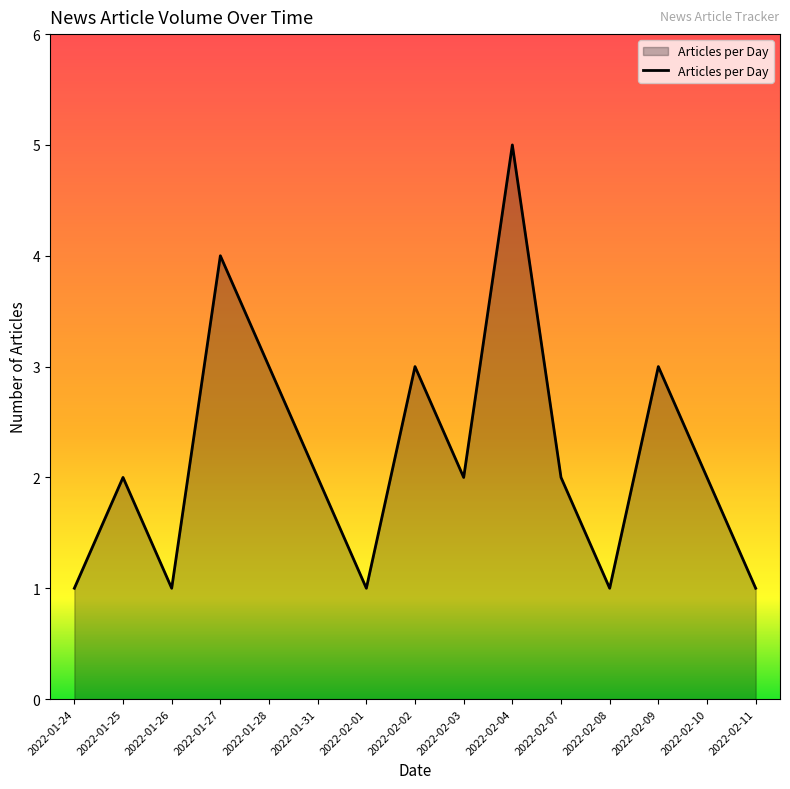

Between 2022-02-08 and 2022-02-04, which is larger?

2022-02-04